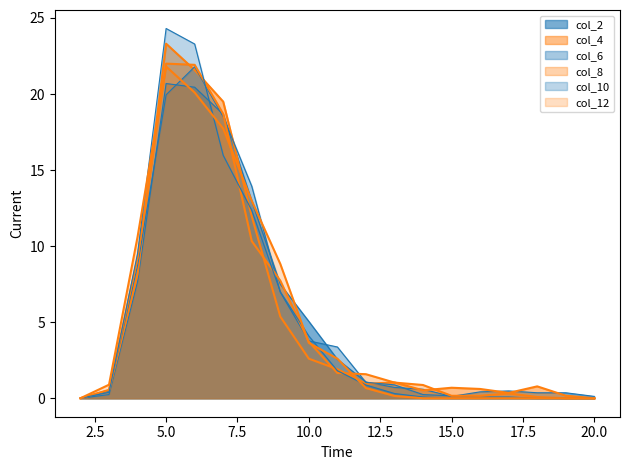

How many lines are shown in the chart?

6